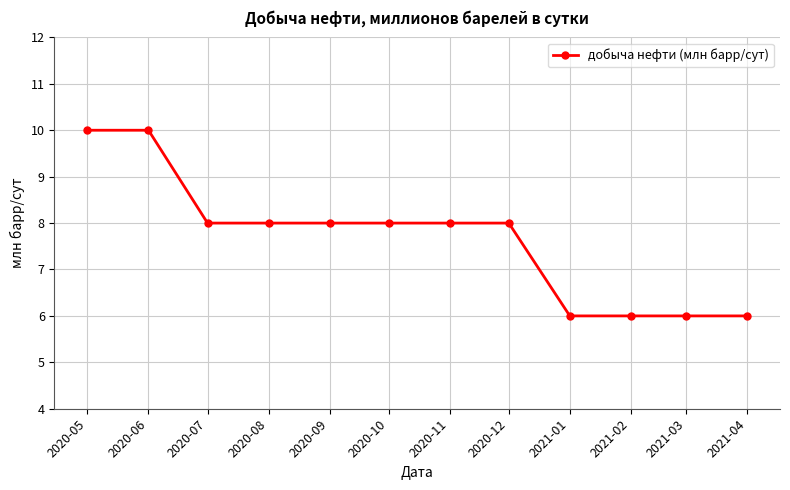

True or false: the data shows 11 at 2020-09.

False